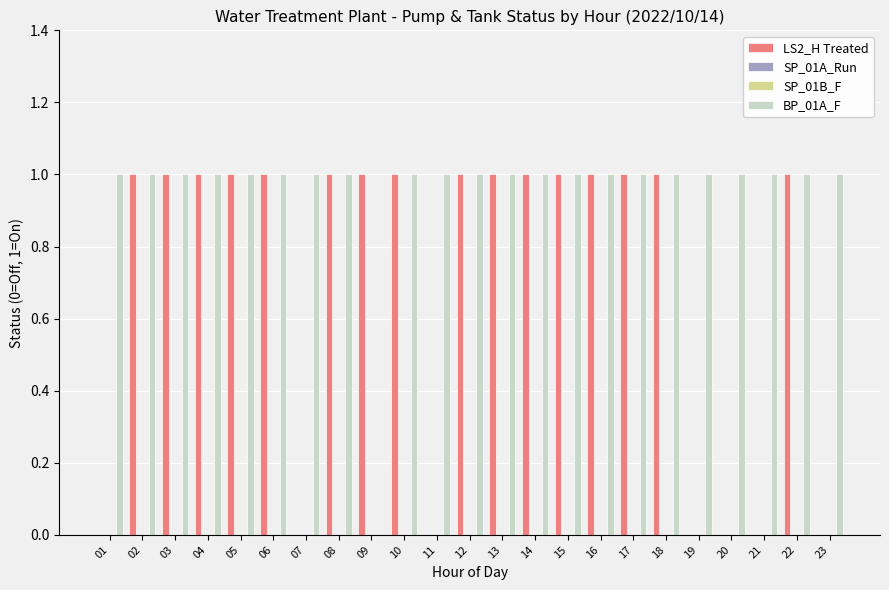

At which label does LS2_H Treated reach its peak?

02